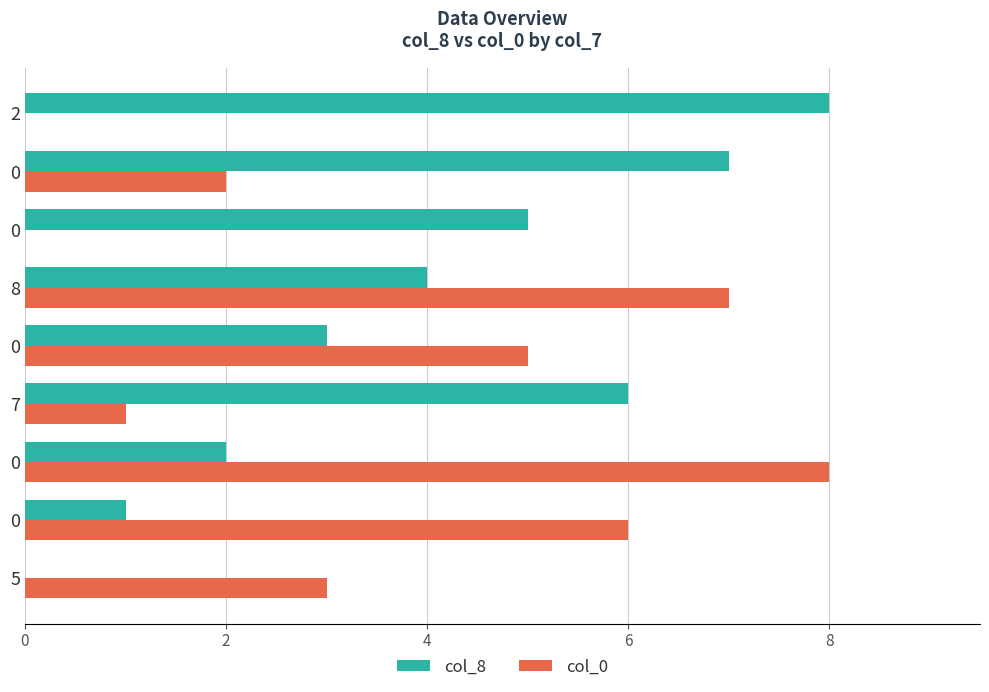

What are all the series names shown in the legend?

col_8, col_0